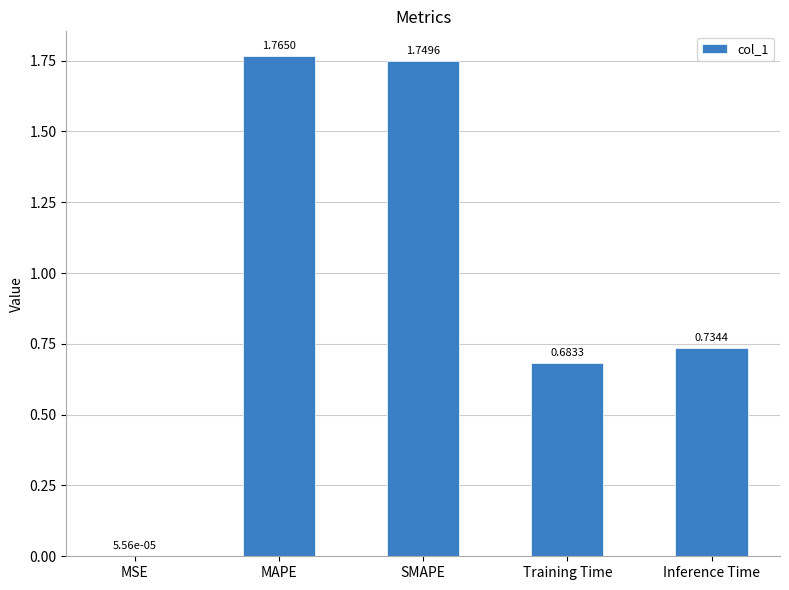

Where is the data nearest to the value 0?

MSE